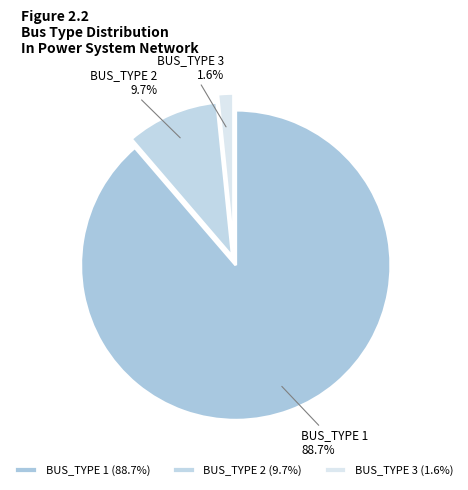

To the nearest percent, what percentage of the pie is BUS_TYPE 3?

2%